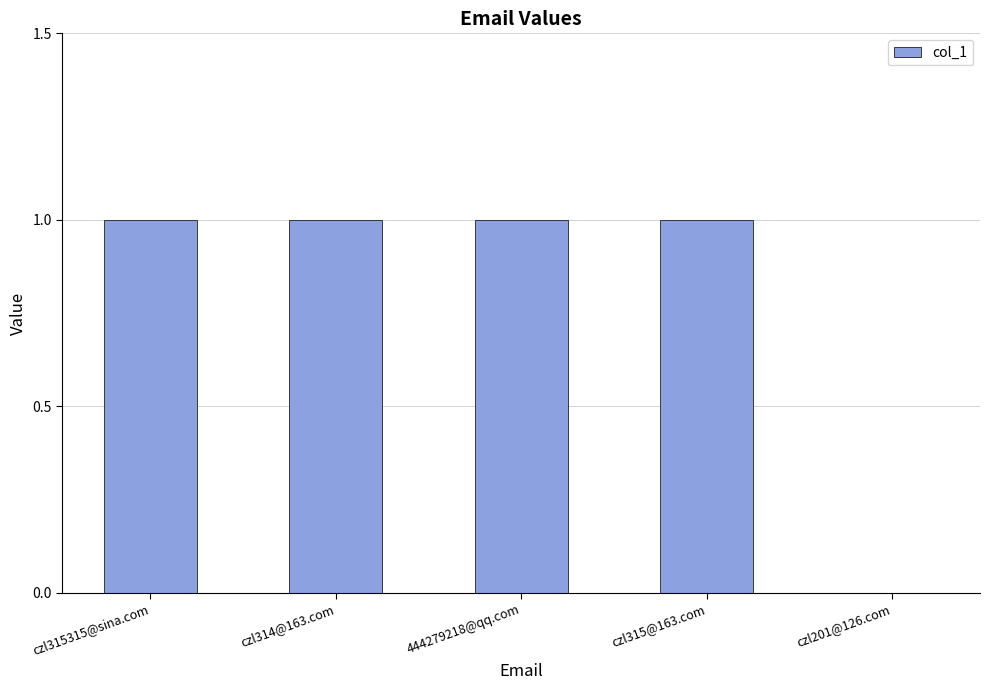

The value at czl315@163.com is 1. True or false?

True